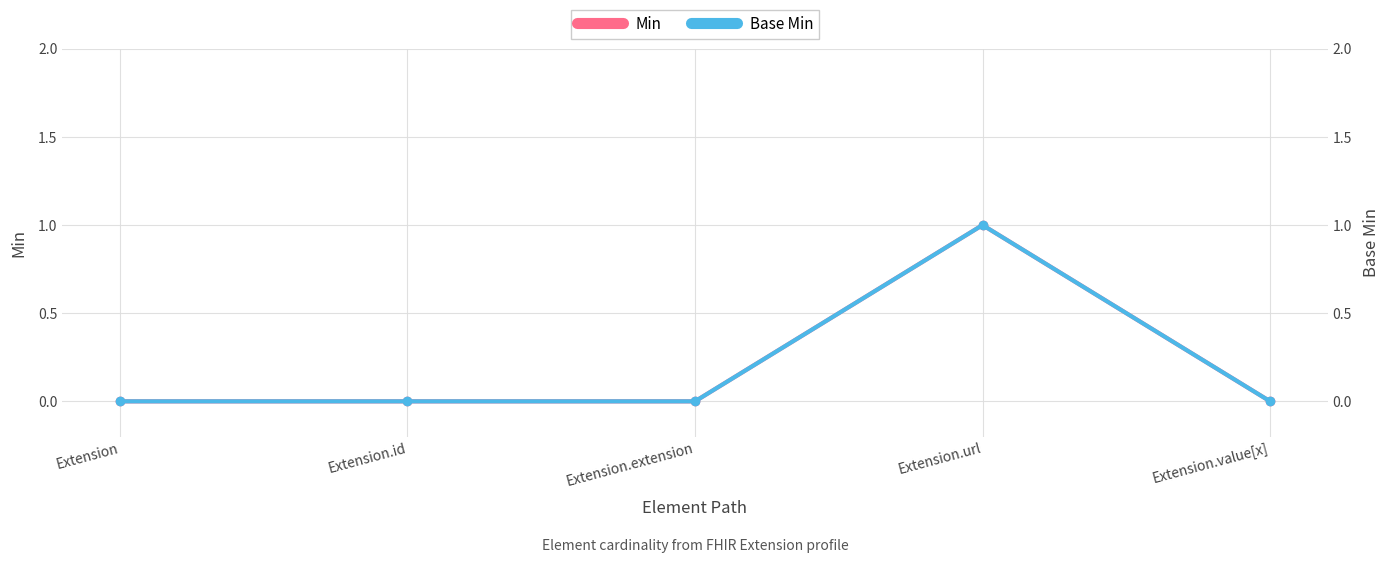

Count the Base Min values in the range 0 to 1.

5